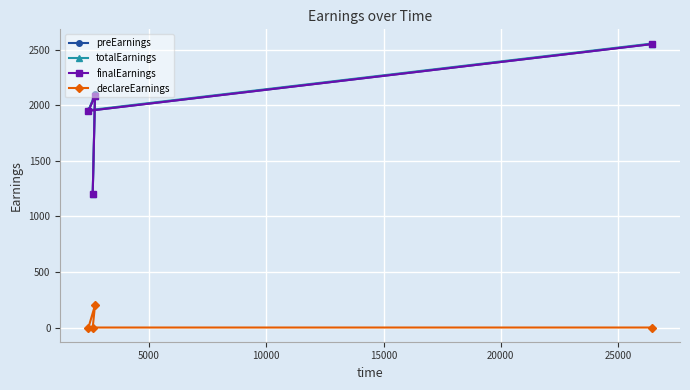

What is the difference between the maximum and minimum values in the preEarnings series?

1350